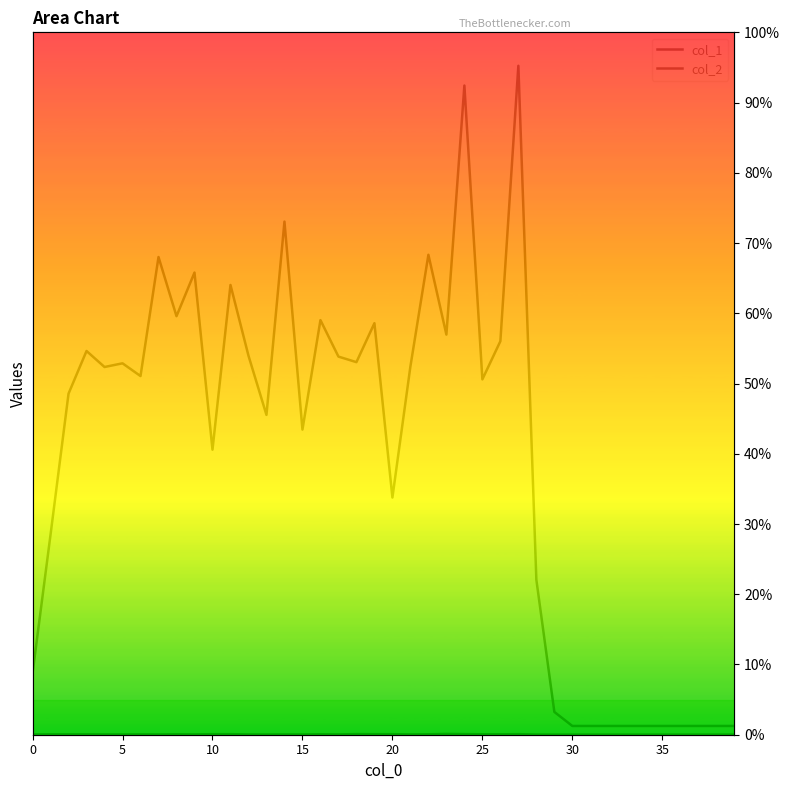

What value does the col_2 series have at 23?

0.6